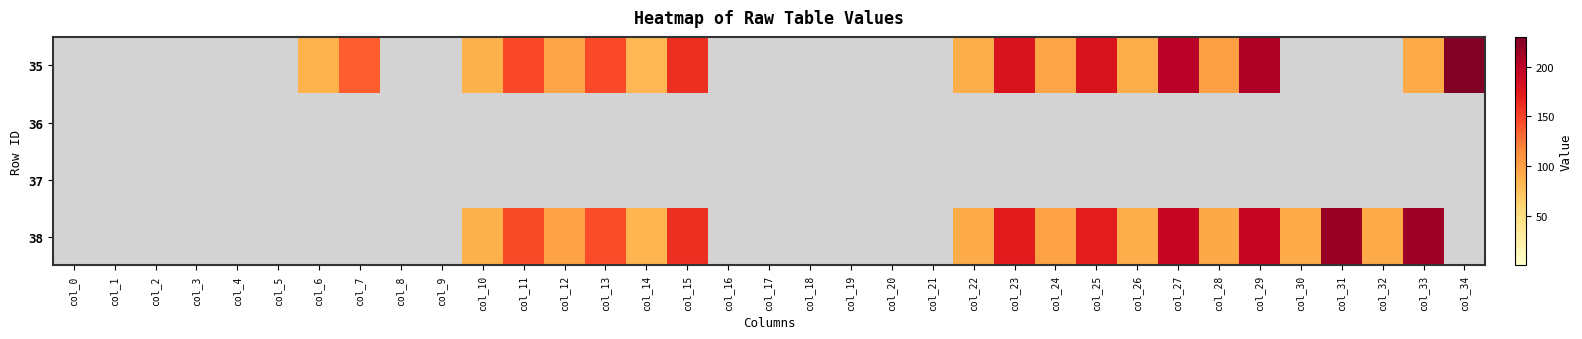

What is the greatest value displayed?

228.2